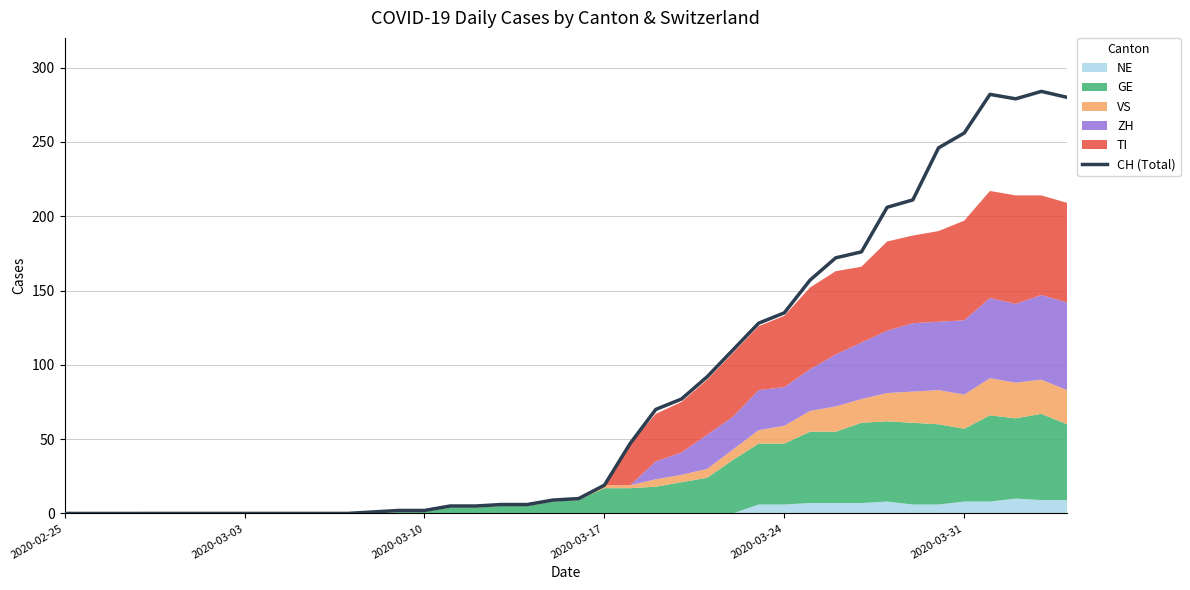

Reading left to right, transcribe all the data shown in this chart.

0	0	0	0	0	0	0	0	0	0	0	0	1	2	2	5	5	6	6	9	10	19	47	70	77	92	110	128	135	157	172	176	206	211	246	256	282	279	284	280